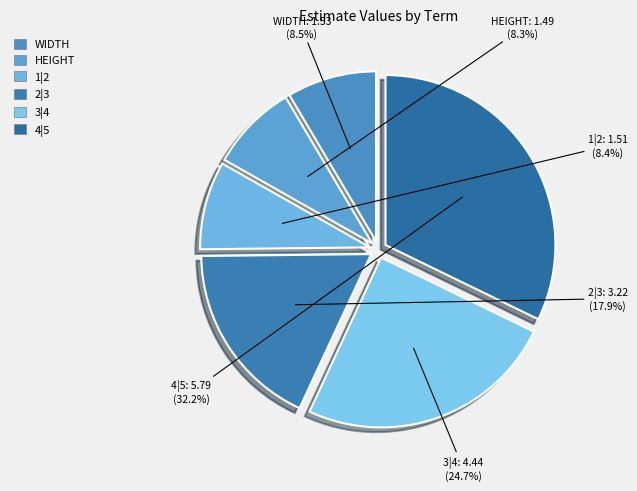

Approximately how many times larger is the value at 3|4 compared to HEIGHT?

3.0